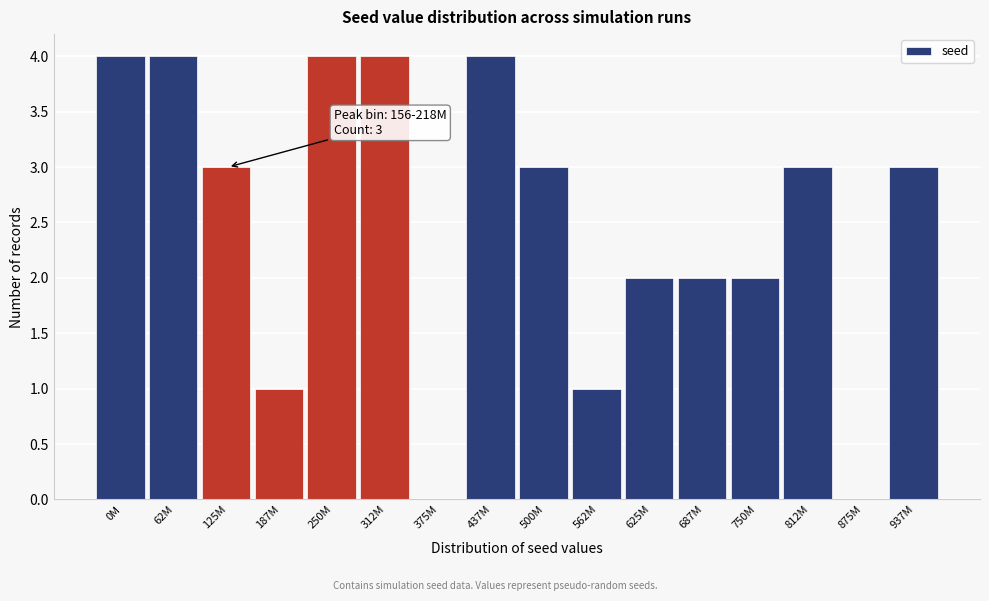

Reading left to right, transcribe all the data shown in this chart.

0M=4	62M=4	125M=3	187M=1	250M=4	312M=4	375M=0	437M=4	500M=3	562M=1	625M=2	687M=2	750M=2	812M=3	875M=0	937M=3